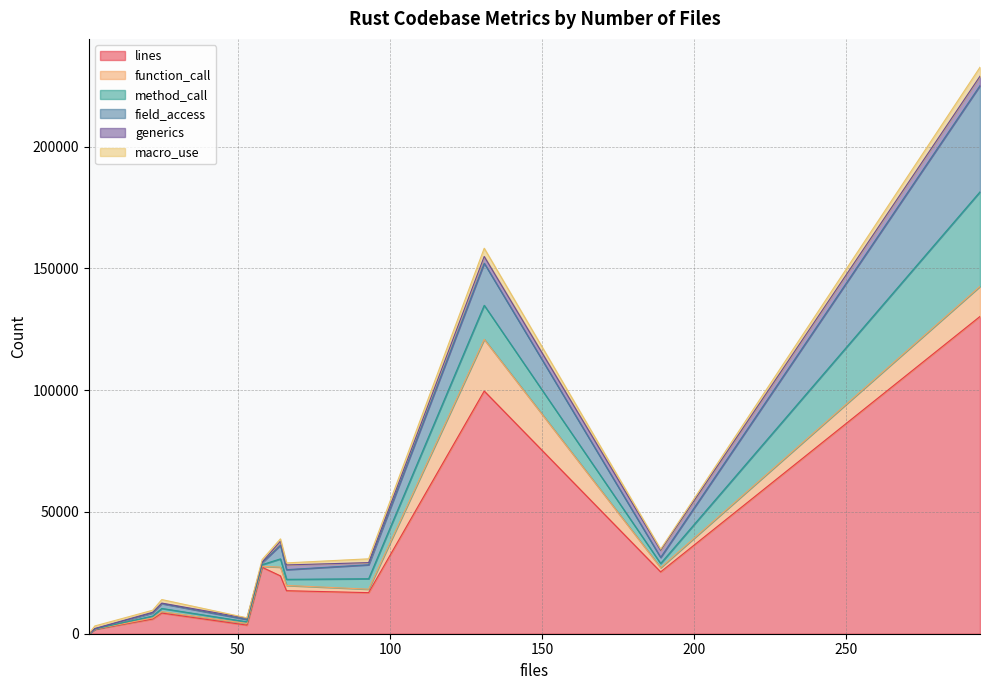

True or false: method_call has a value of 4285 at 93.

True